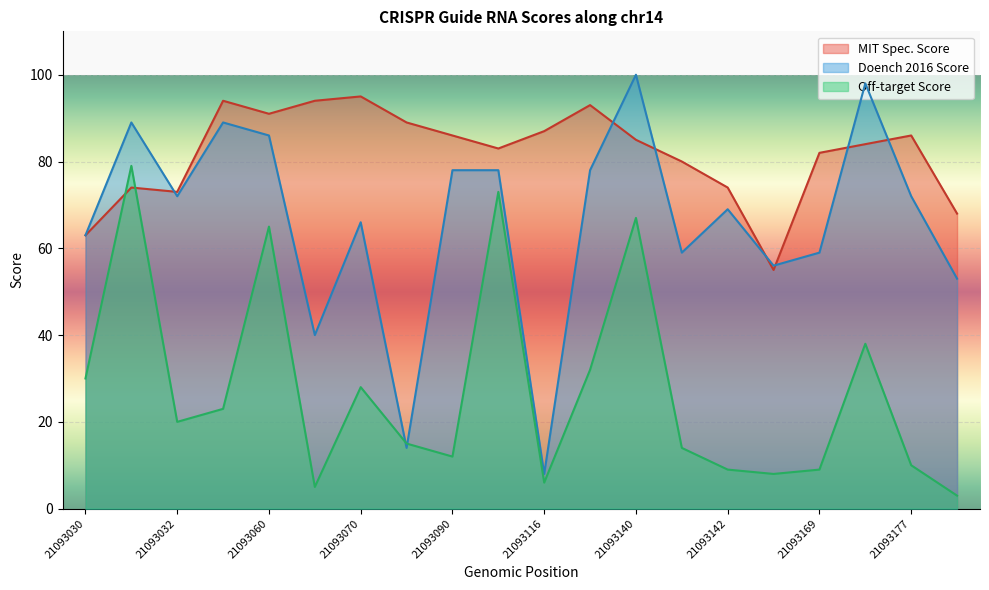

At how many categories does at least one series exceed 55?

20